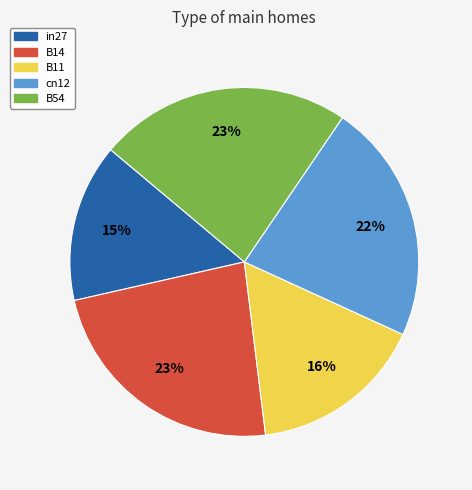

To the nearest percent, what percentage of the pie is in27?

15%